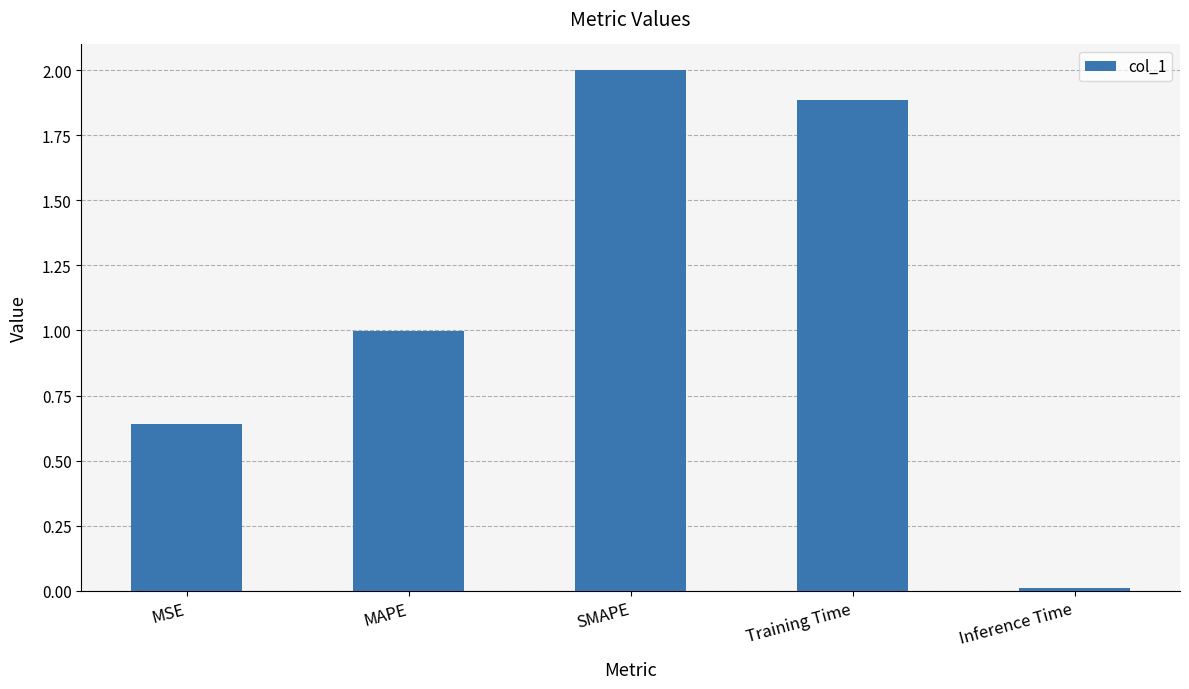

The value at MAPE is 1.0. True or false?

True